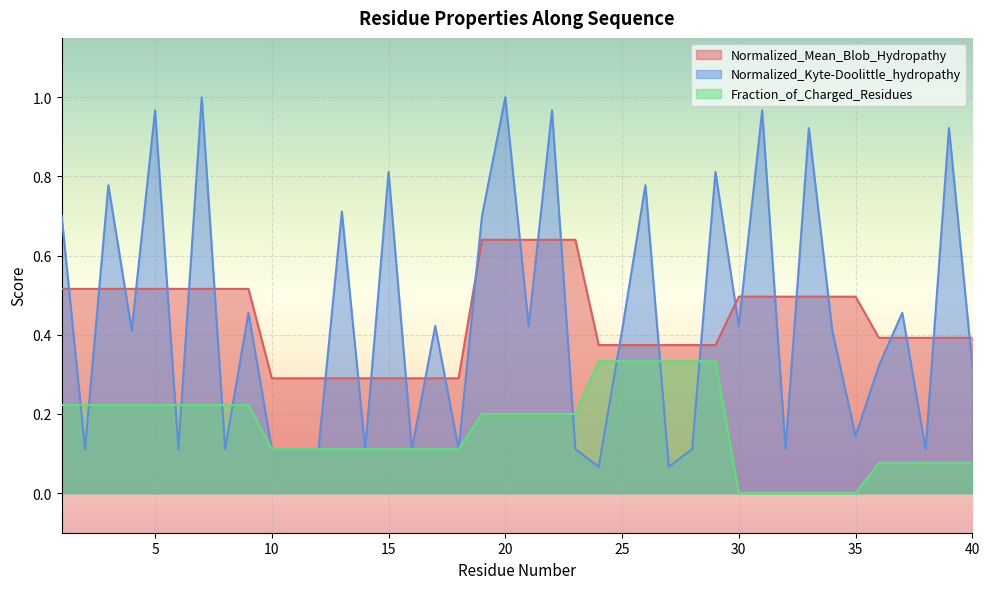

How many lines are shown in the chart?

3